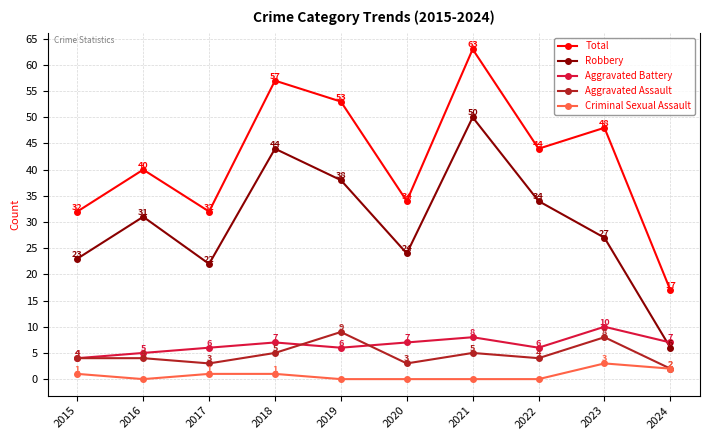

What is the minimum value for Robbery?

6